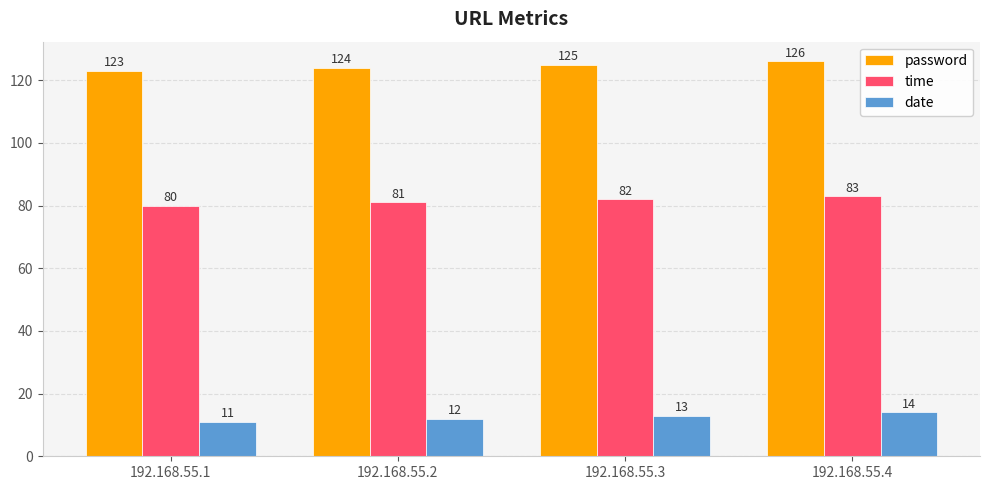

What is the spread (max minus min) of values at 192.168.55.3?

112